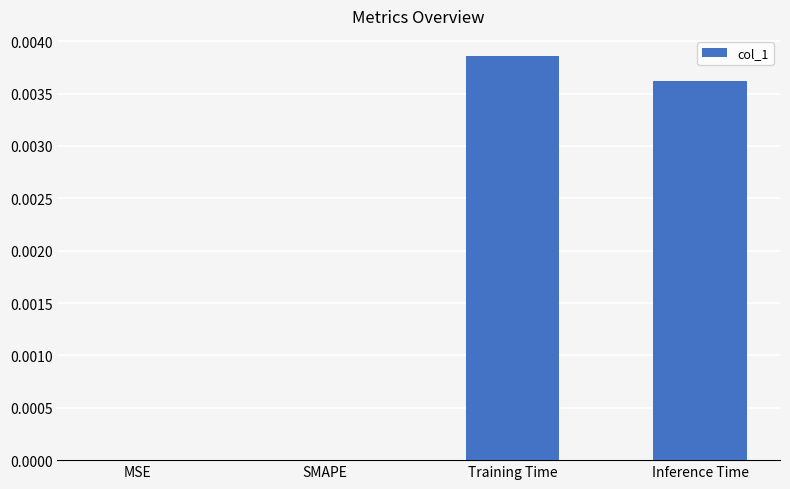

True or false: the data shows 0.0 at Training Time.

True